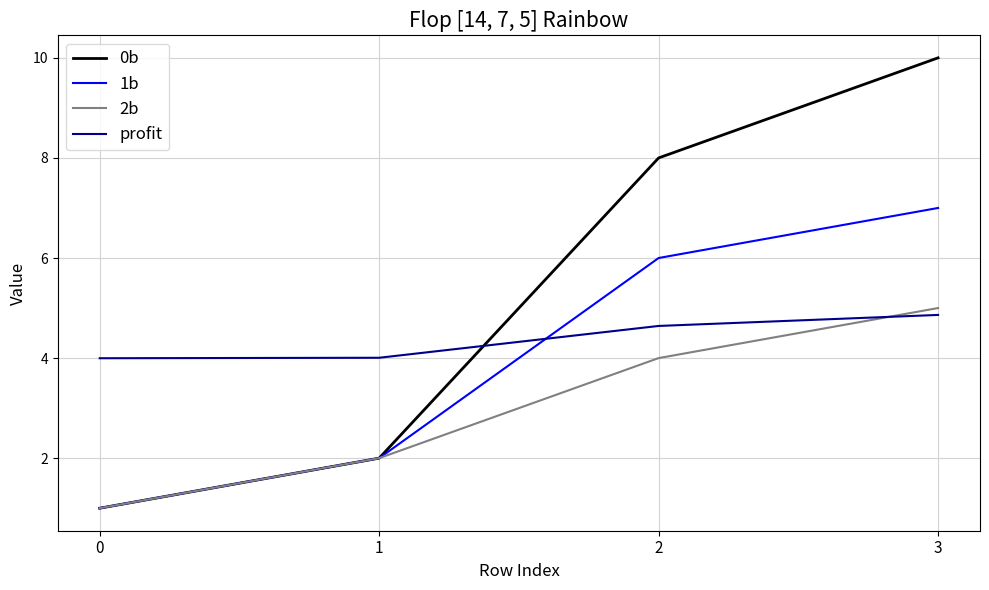

At which label is 1b closest to 4?

1